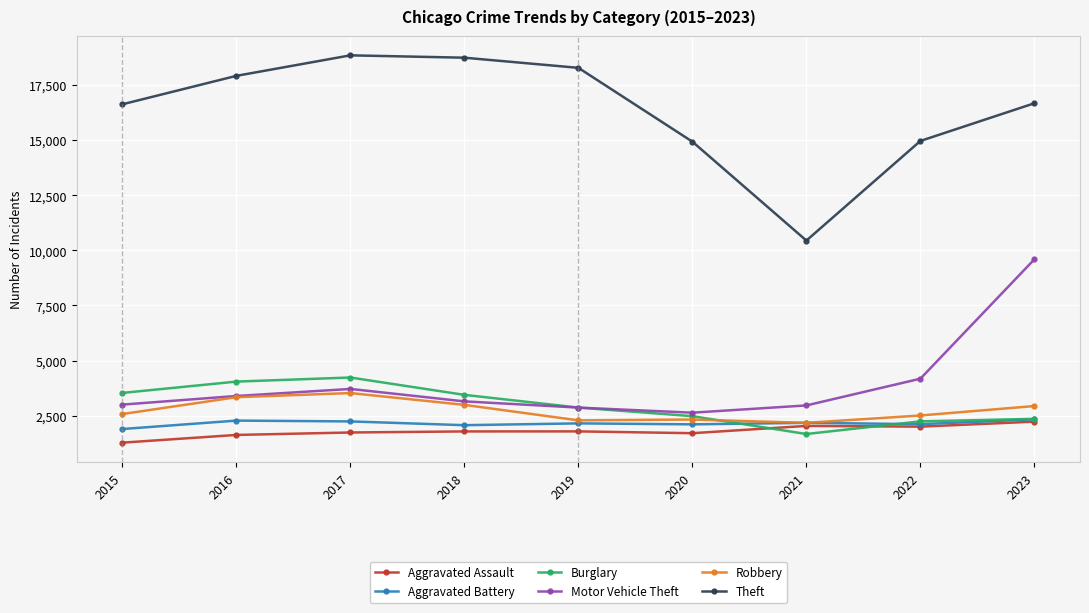

What is the highest value of the Motor Vehicle Theft series?

9592